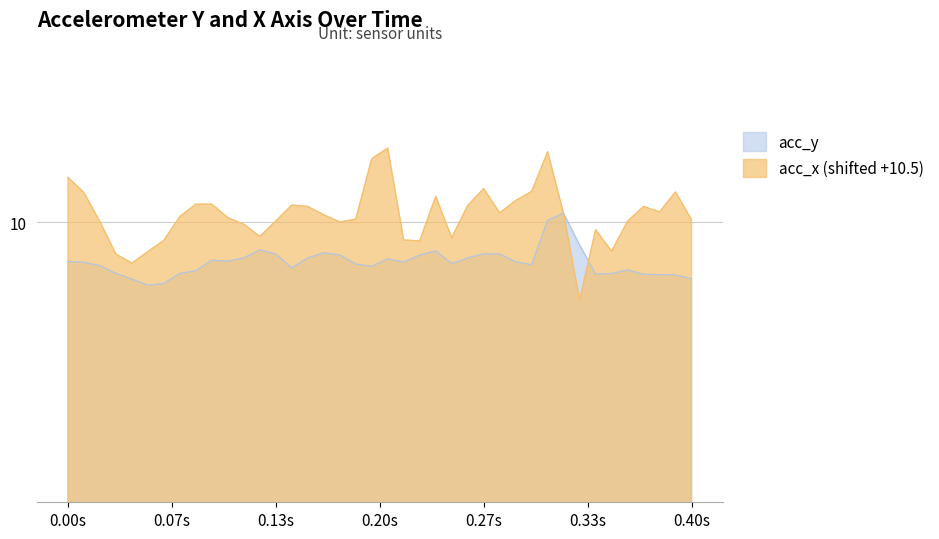

What are all the series names shown in the legend?

acc_y, acc_x (shifted +10.5)